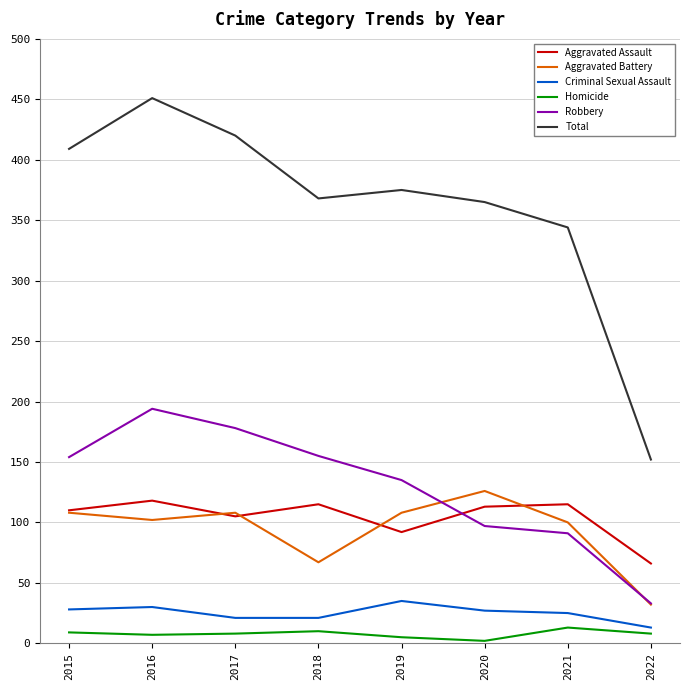

The Aggravated Assault series shows 62 at 2018. True or false?

False